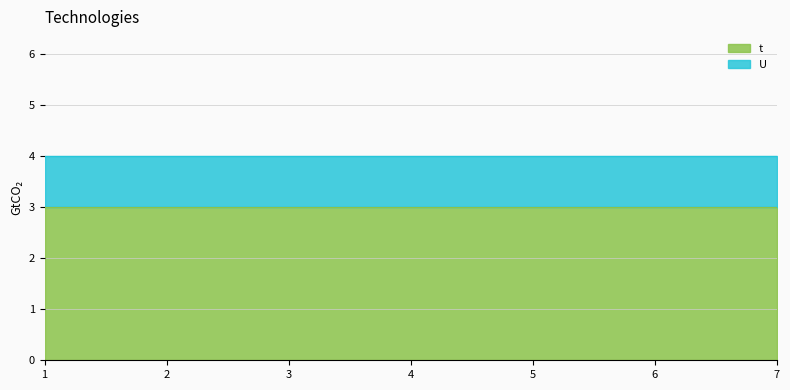

Which series has the largest range (max minus min)?

t